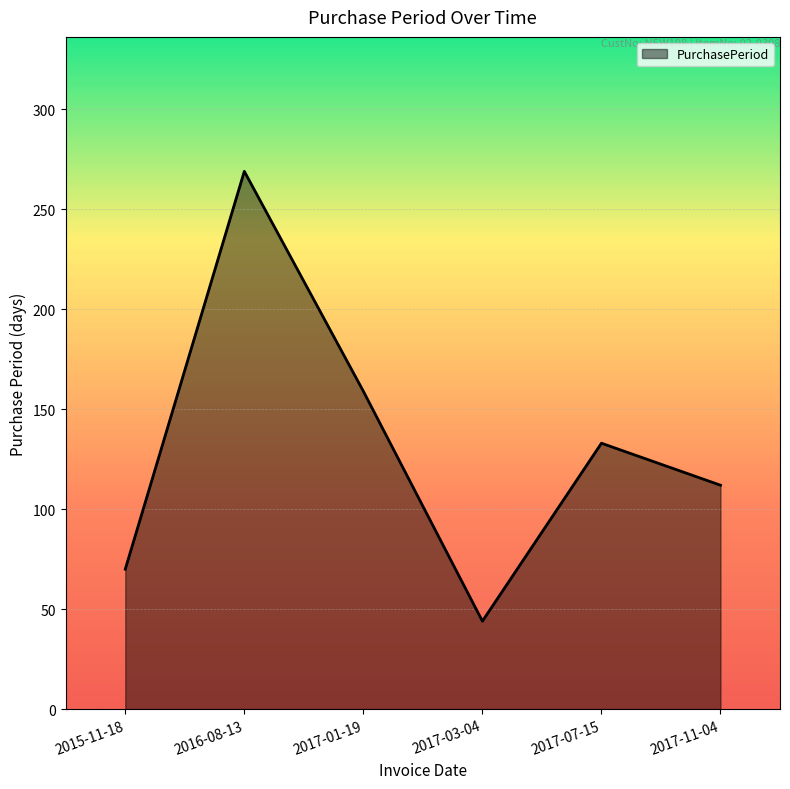

Which category has the lowest value across all series?

2017-03-04